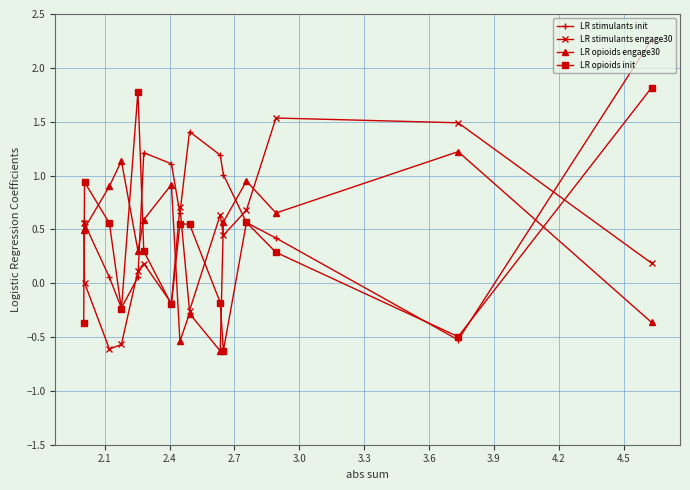

What is the maximum value shown in the chart?

2.3